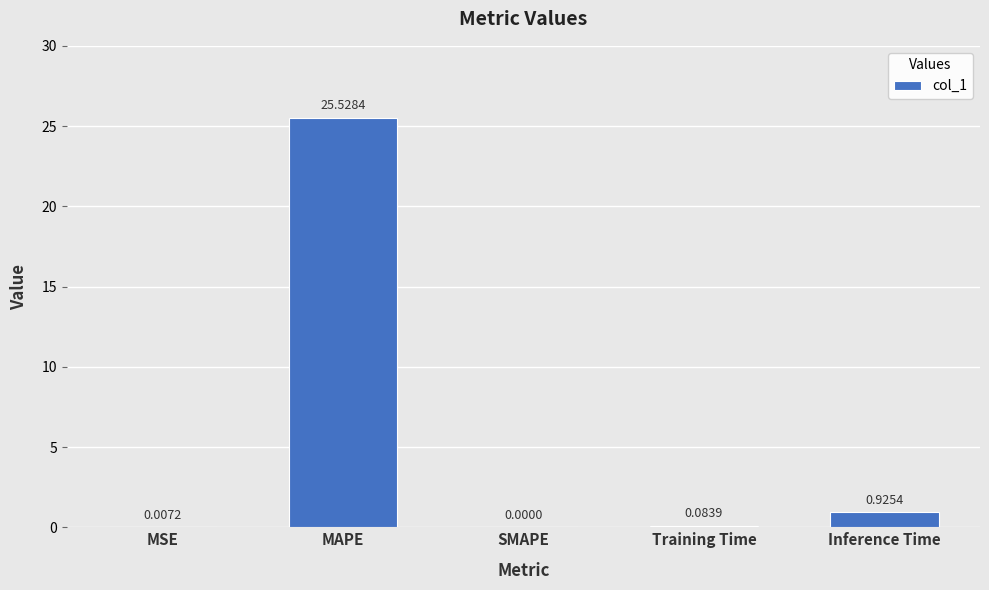

Where is the data nearest to the value 12?

Inference Time